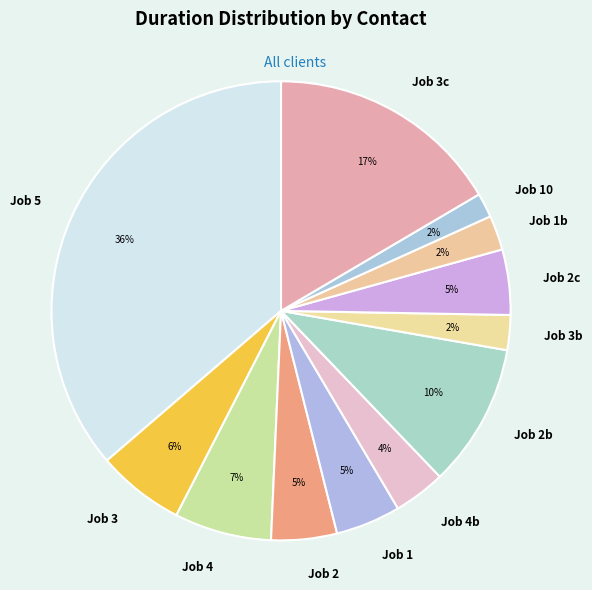

Combined, do Job 1 and Job 2c account for over 50%?

No